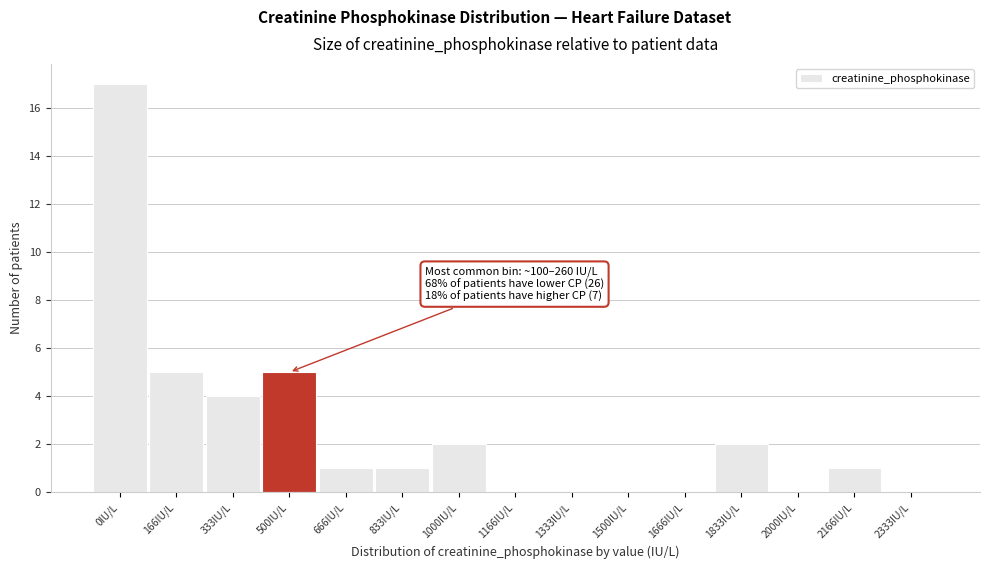

Reading left to right, what are all the values shown in this chart?

0IU/L=17	166IU/L=5	333IU/L=4	500IU/L=5	666IU/L=1	833IU/L=1	1000IU/L=2	1166IU/L=0	1333IU/L=0	1500IU/L=0	1666IU/L=0	1833IU/L=2	2000IU/L=0	2166IU/L=1	2333IU/L=0